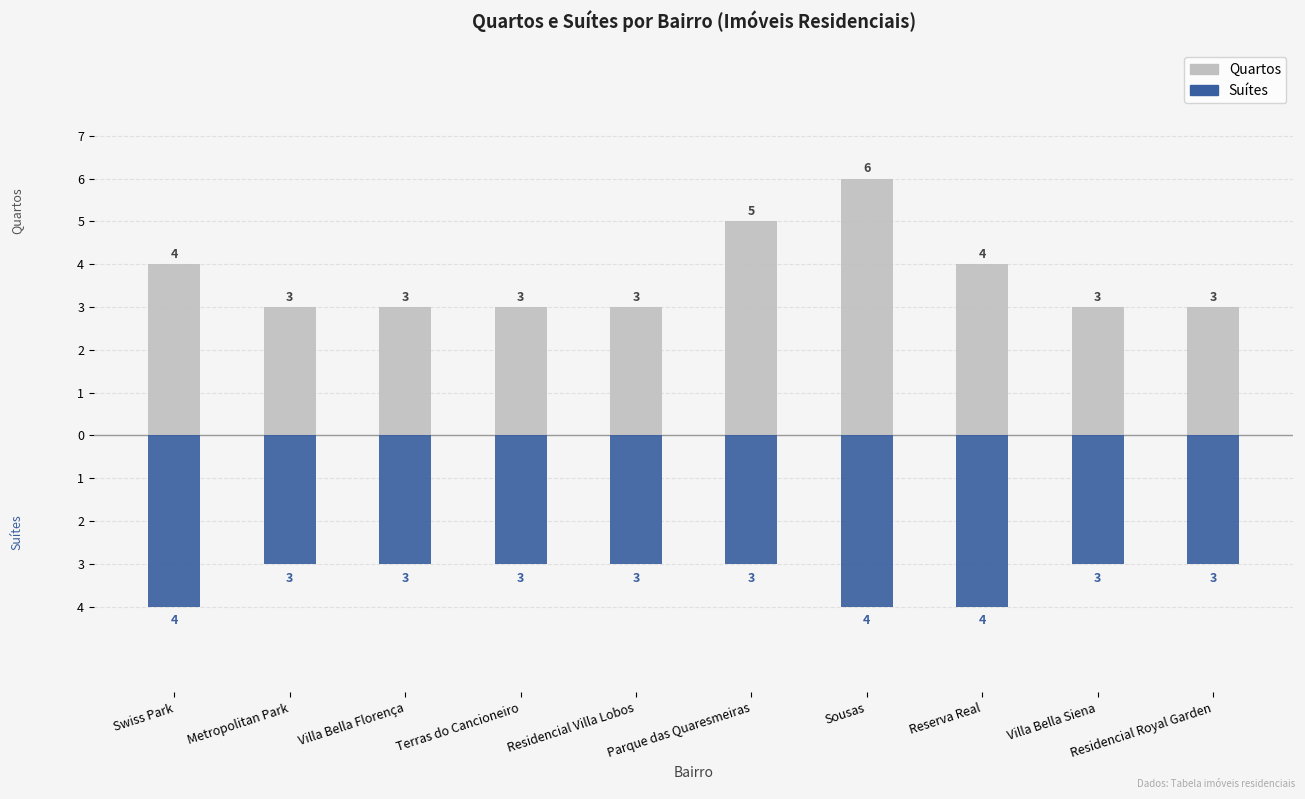

List the labels in order of Quartos value, largest first.

Sousas, Parque das Quaresmeiras, Swiss Park, Reserva Real, Metropolitan Park, Villa Bella Florença, Terras do Cancioneiro, Residencial Villa Lobos, Villa Bella Siena, Residencial Royal Garden